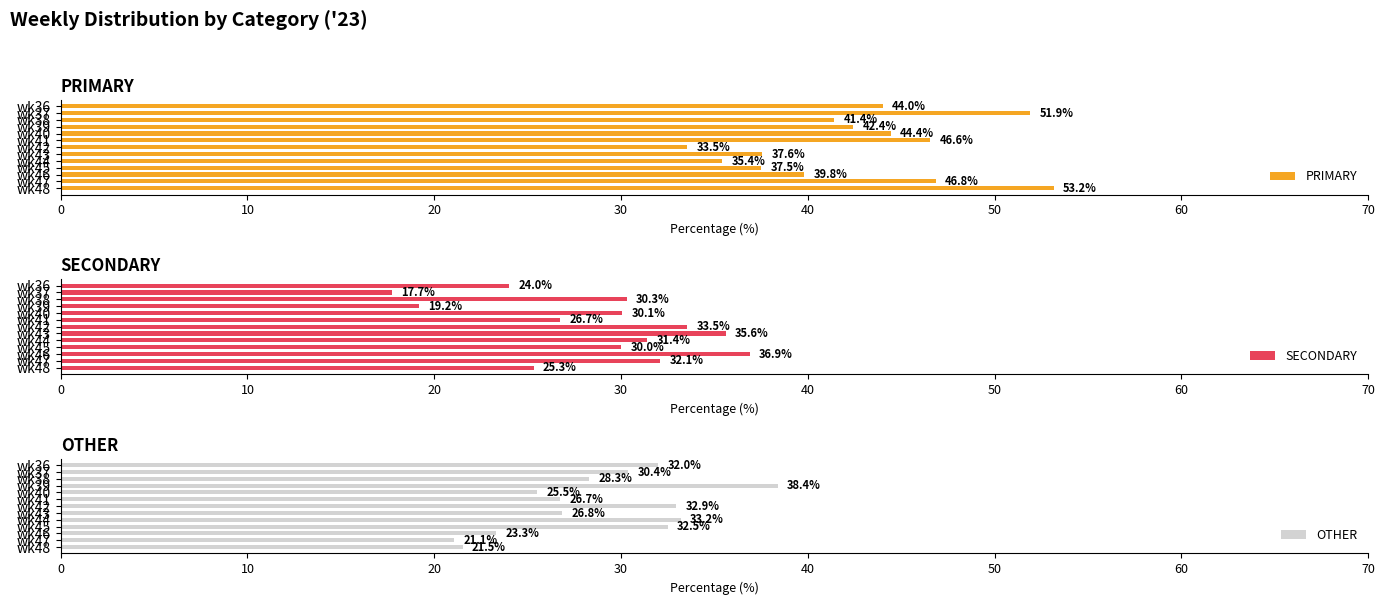

How many values in the SECONDARY series exceed 30?

7